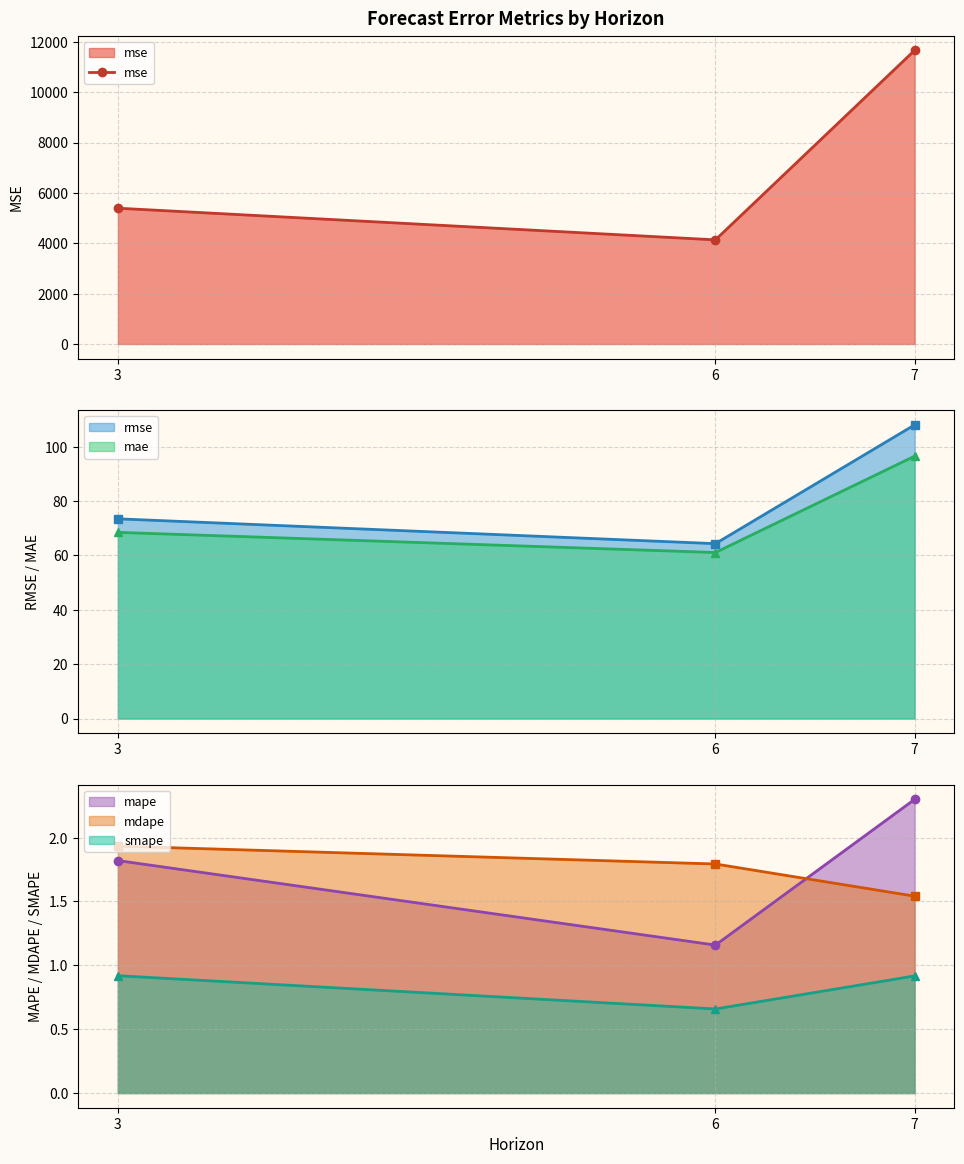

Does the chart display data point markers on the line(s)?

Yes